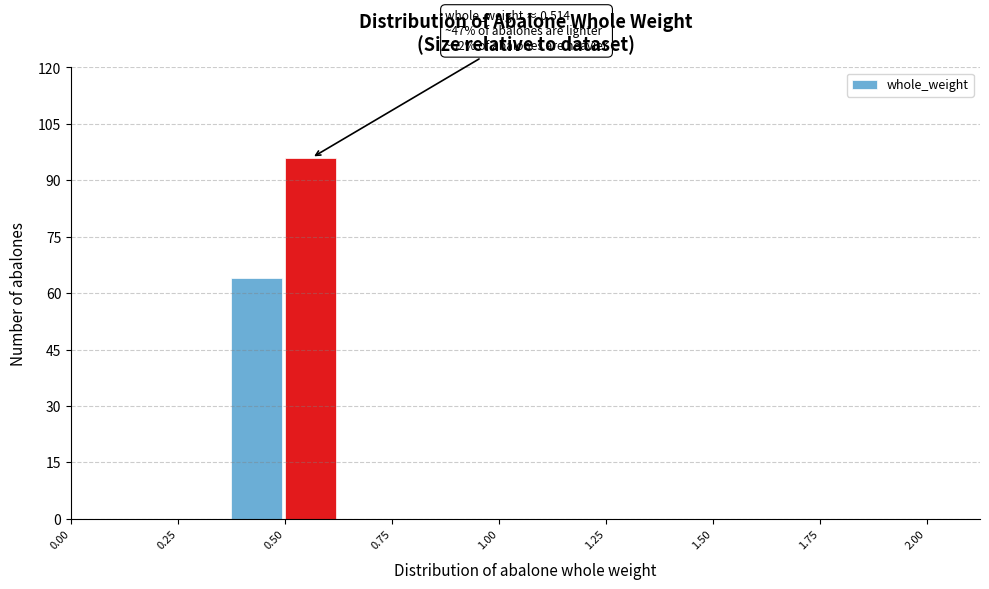

Read against the x-axis, roughly where is the centre of the tallest bar?

0.55